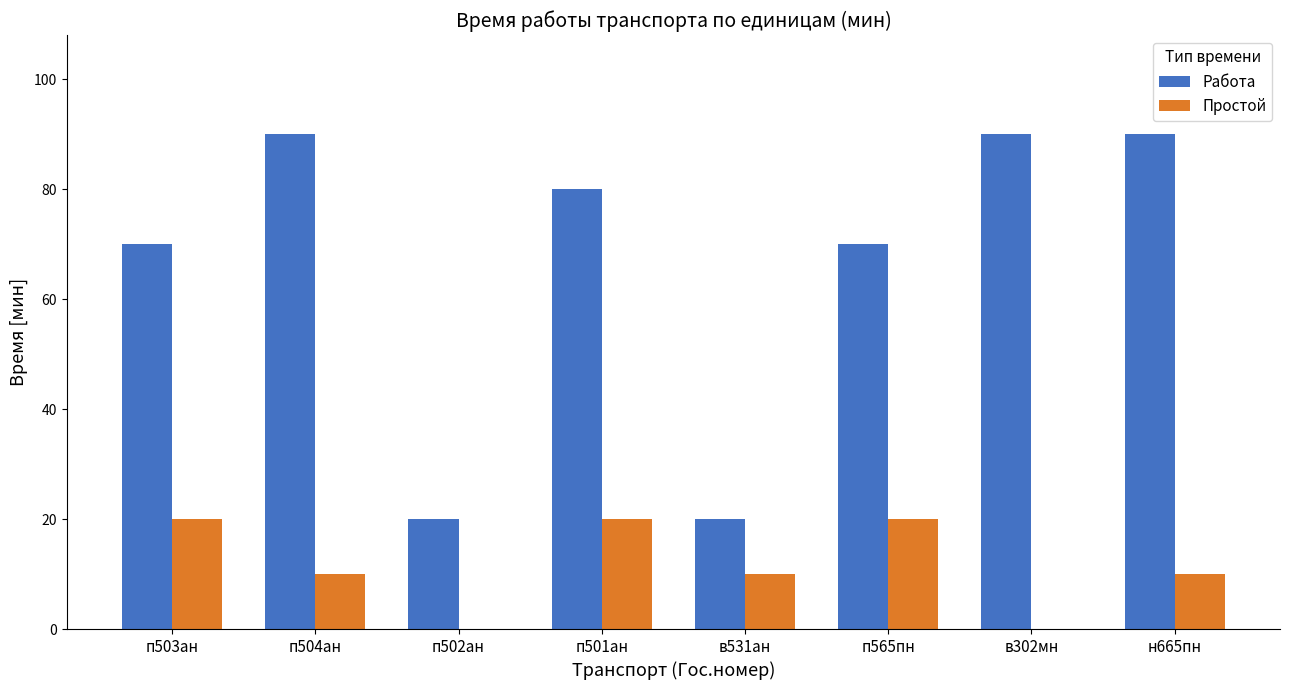

What is the greatest value displayed?

90